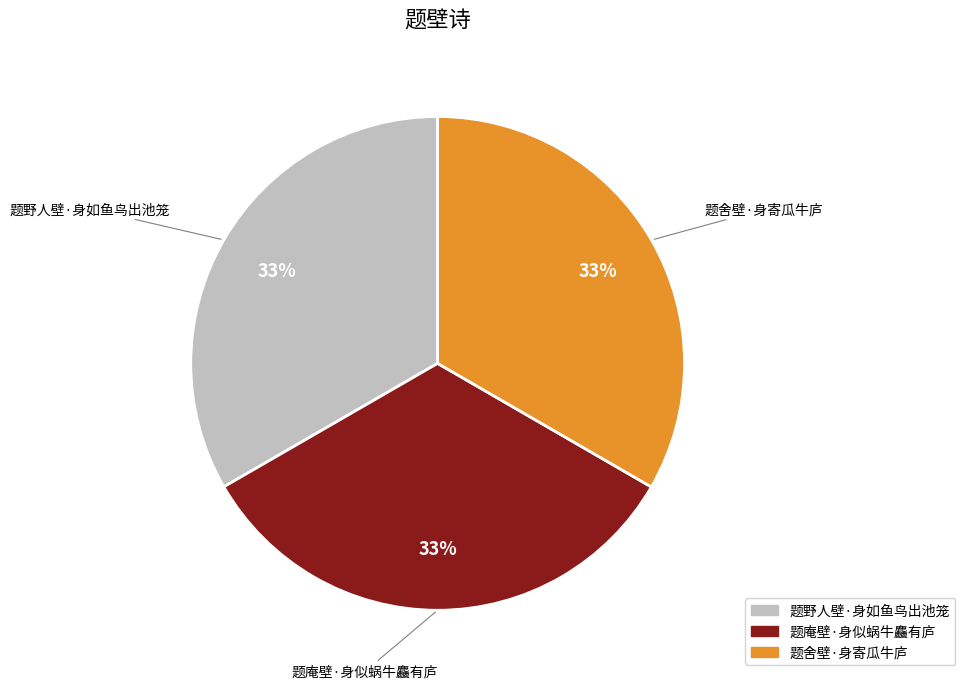

Is it true that 题舍壁·身寄瓜牛庐 is 33% of the pie?

True